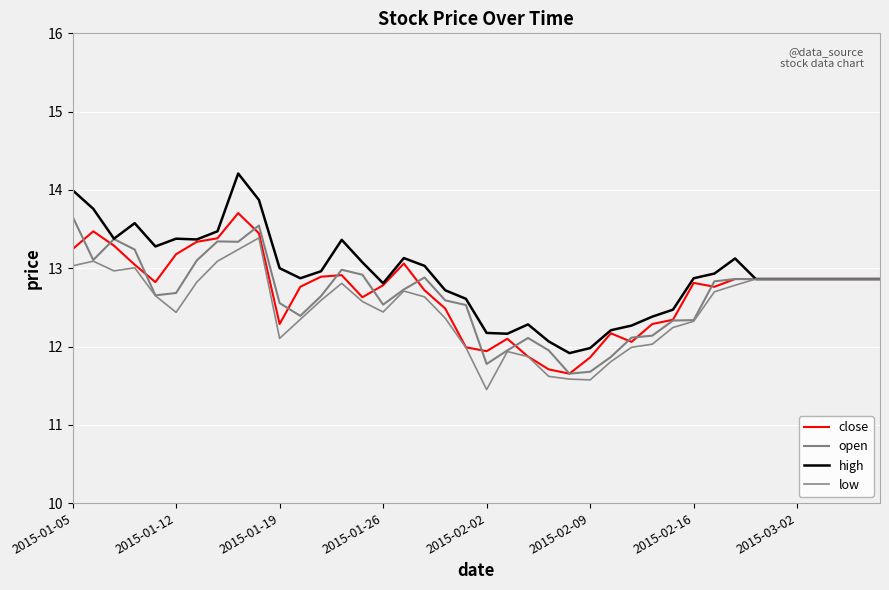

Reading left to right, list all the values displayed in this chart.

close: 13.2	13.5	13.3	13.0	12.8	13.2	13.3	13.4	13.7	13.4	12.3	12.8	12.9	12.9	12.6	12.8	13.1	12.7	12.5	12.0	11.9	12.1	11.9	11.7	11.7	11.9	12.2	12.1	12.3	12.3	12.8	12.8	12.9	12.9	12.9	12.9	12.9	12.9	12.9	12.9
open: 13.7	13.1	13.4	13.2	12.7	12.7	13.1	13.3	13.3	13.5	12.6	12.4	12.6	13.0	12.9	12.5	12.7	12.9	12.6	12.5	11.8	12.0	12.1	12.0	11.7	11.7	11.9	12.1	12.1	12.3	12.3	12.8	12.9	12.9	12.9	12.9	12.9	12.9	12.9	12.9
high: 14.0	13.8	13.4	13.6	13.3	13.4	13.4	13.5	14.2	13.9	13.0	12.9	13.0	13.4	13.1	12.8	13.1	13.0	12.7	12.6	12.2	12.2	12.3	12.1	11.9	12.0	12.2	12.3	12.4	12.5	12.9	12.9	13.1	12.9	12.9	12.9	12.9	12.9	12.9	12.9
low: 13.0	13.1	13.0	13.0	12.6	12.4	12.8	13.1	13.2	13.4	12.1	12.3	12.6	12.8	12.6	12.4	12.7	12.6	12.4	12.0	11.4	11.9	11.9	11.6	11.6	11.6	11.8	12.0	12.0	12.2	12.3	12.7	12.8	12.9	12.9	12.9	12.9	12.9	12.9	12.9